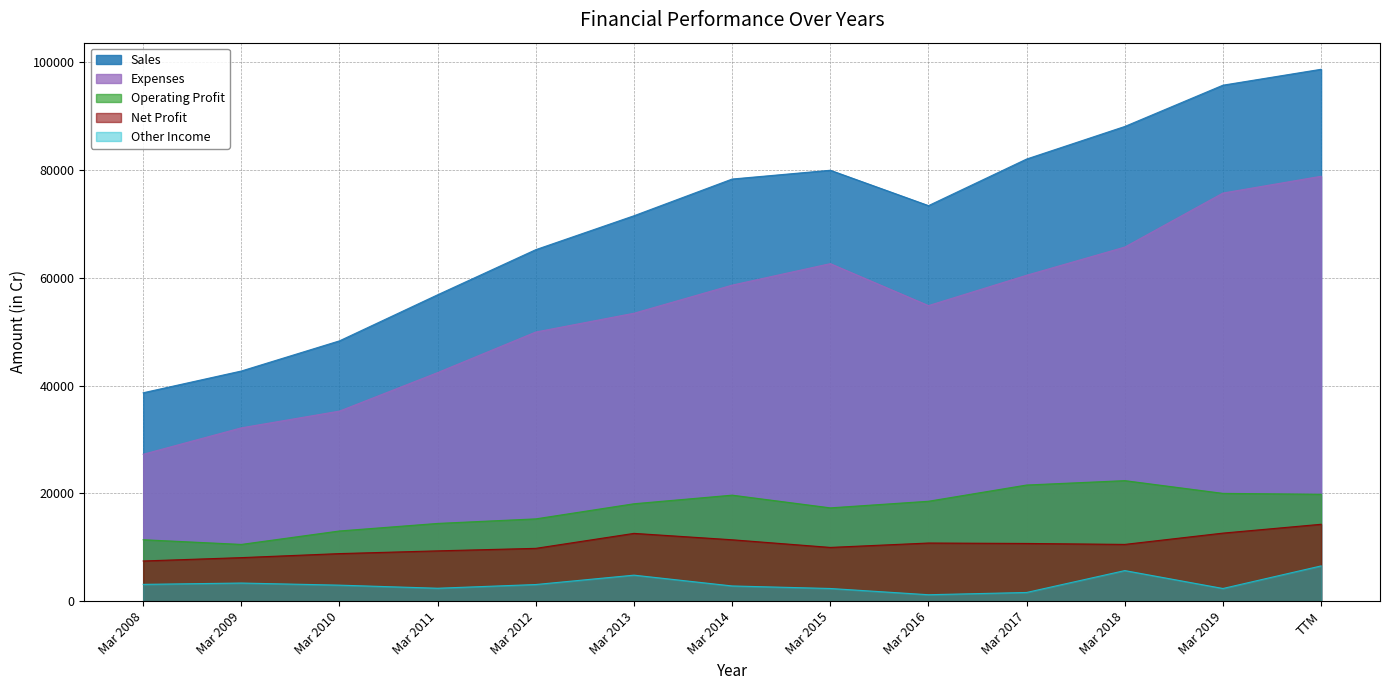

Between TTM and Mar 2019, which is larger?

TTM